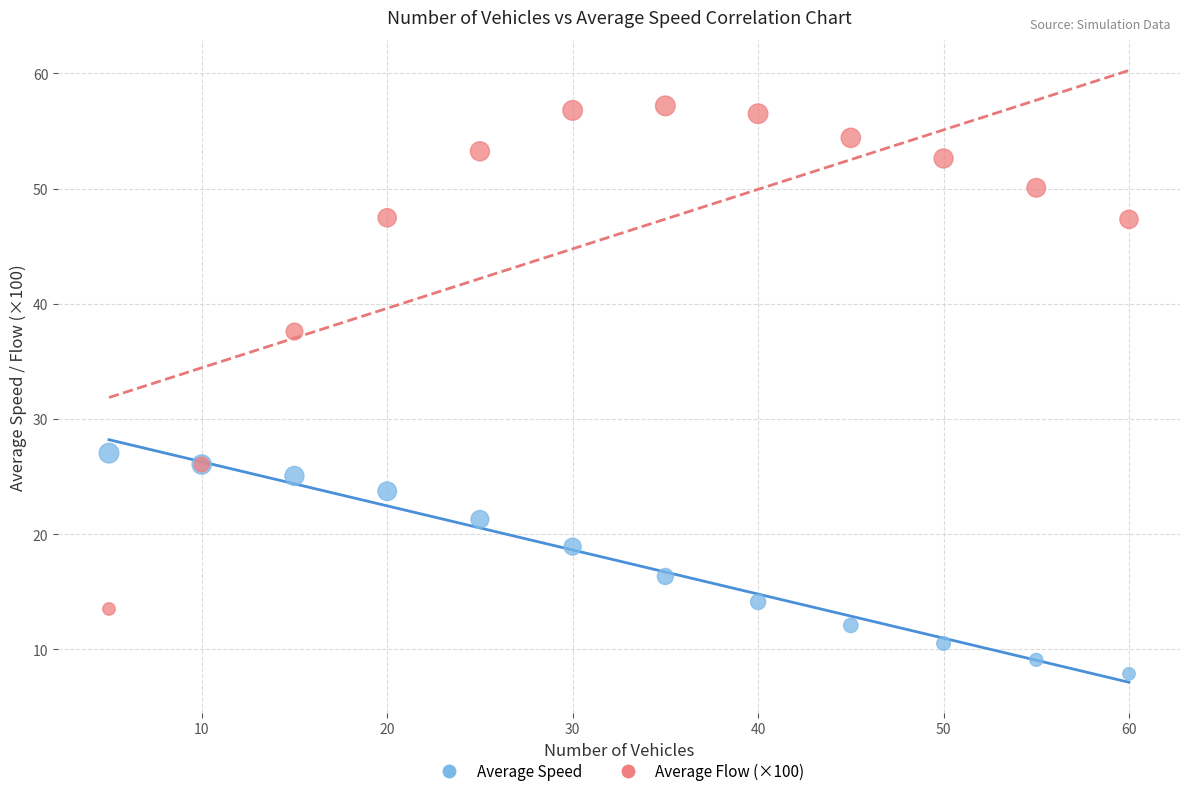

Which series reaches the minimum Y coordinate?

Average Speed